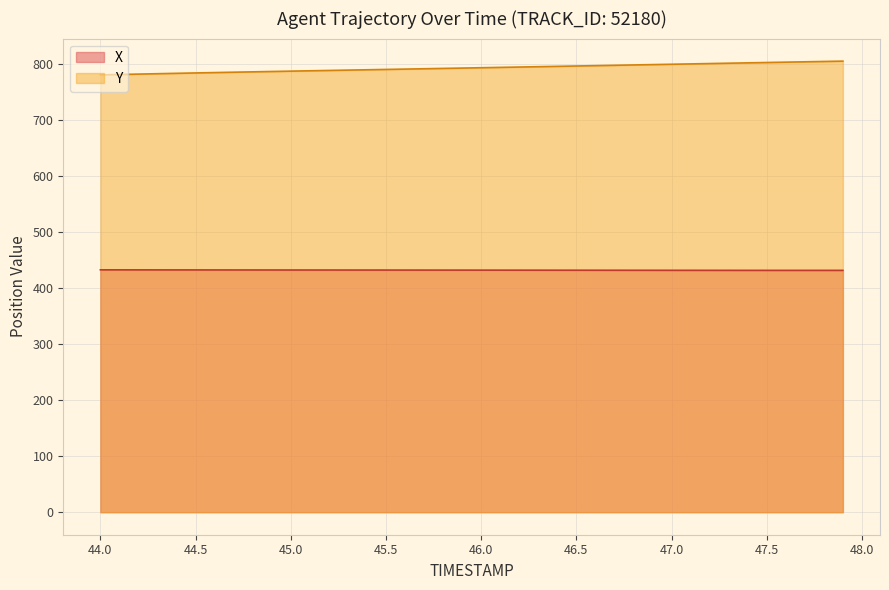

At how many categories does at least one series exceed 574?

40